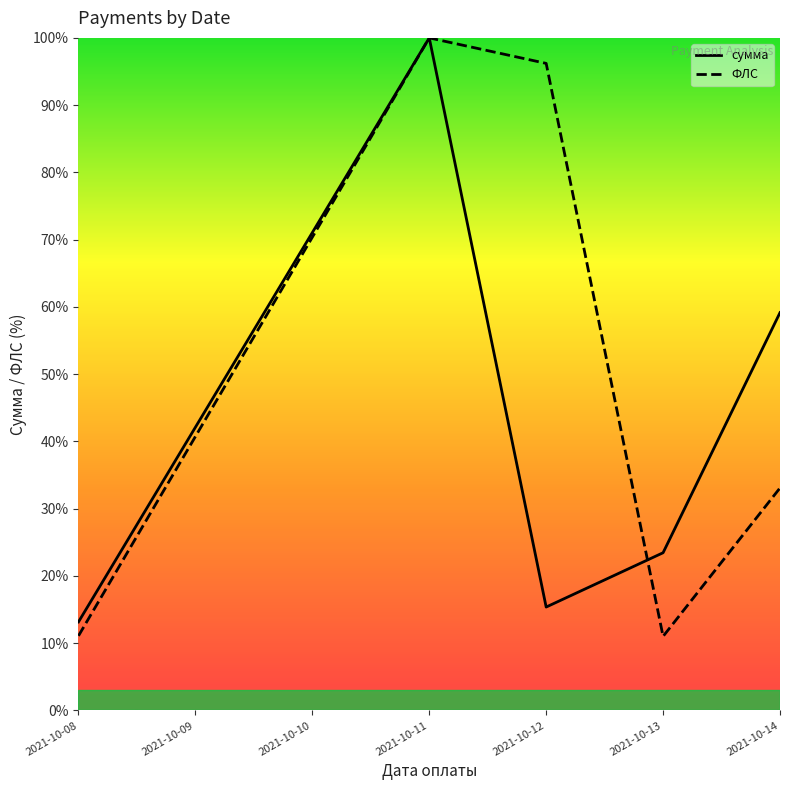

Which series ends up on top after the final intersection of сумма and ФЛС?

сумма